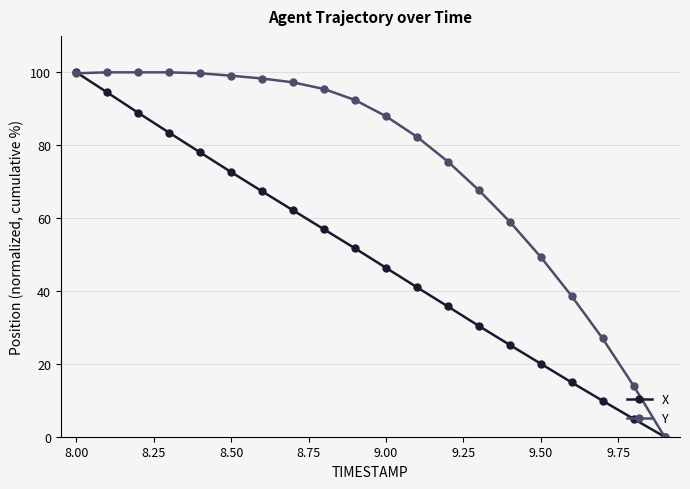

Rank the series by their average value, from highest to lowest.

Y, X